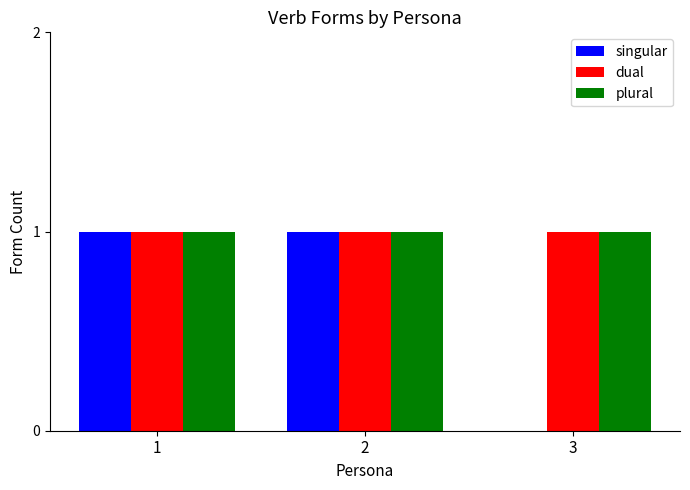

Is it true that plural equals 1 at 2?

True